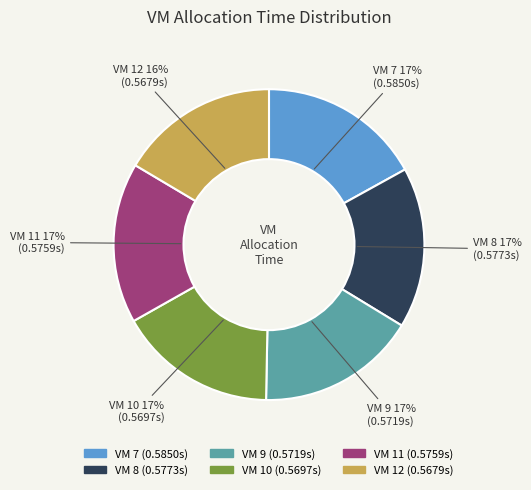

Count the number of slices in the pie.

6